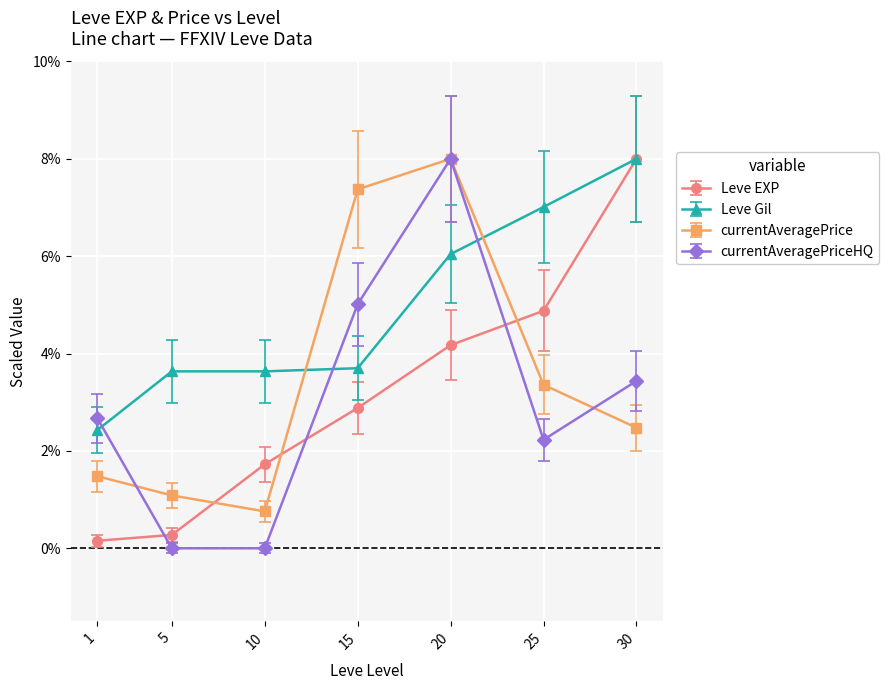

What is the value of the Leve Gil point at the 7th from the left?

8.0